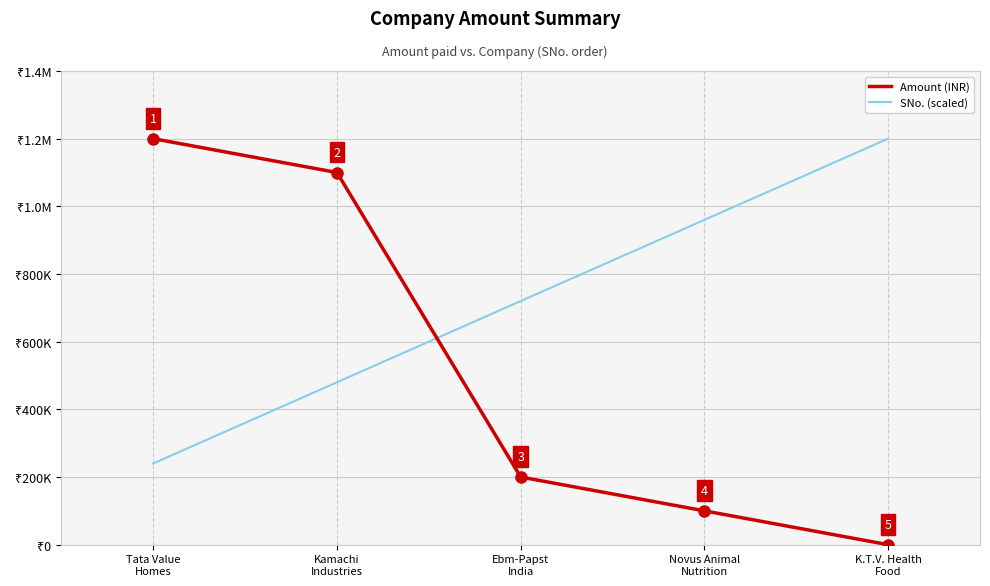

Where do Amount (INR) and SNo. (scaled) first cross each other?

Kamachi
Industries and Ebm-Papst
India